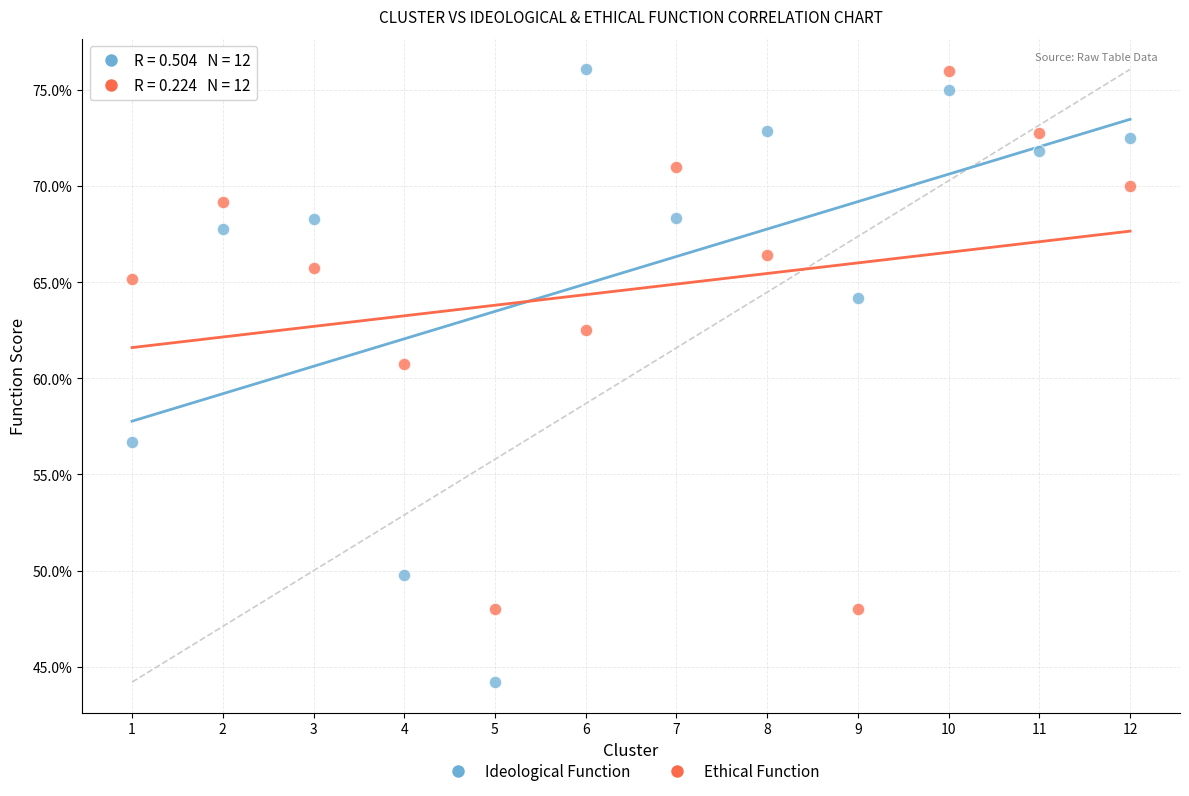

In the Ideological Function series, what Y value is closest to 60?

56.7